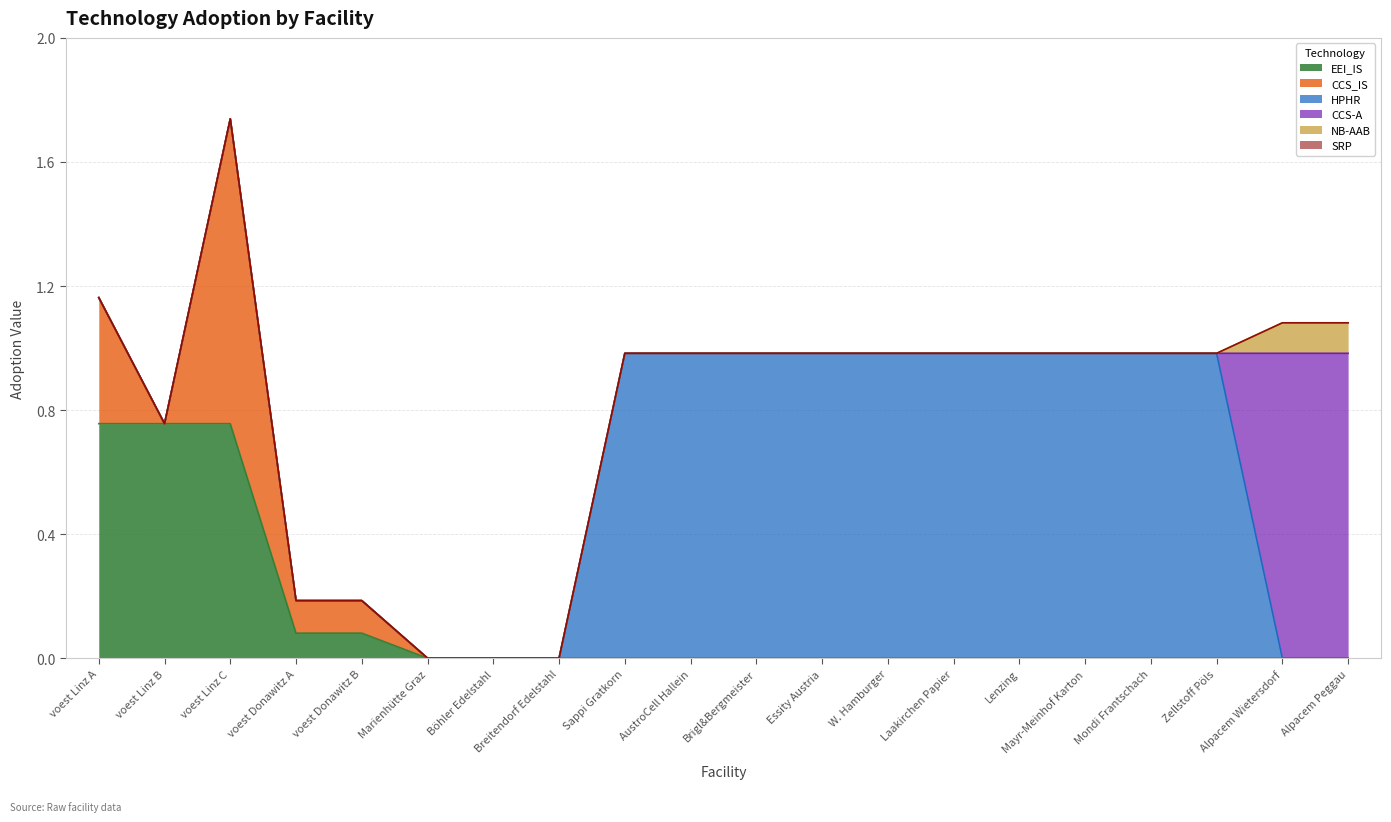

Reading left to right, what are all the values shown in this chart?

EEI_IS: 0.8	0.8	0.8	0.1	0.1	0.0	0.0	0.0	0.0	0.0	0.0	0.0	0.0	0.0	0.0	0.0	0.0	0.0	0.0	0.0
CCS_IS: 0.4	0.0	1.0	0.1	0.1	0.0	0.0	0.0	0.0	0.0	0.0	0.0	0.0	0.0	0.0	0.0	0.0	0.0	0.0	0.0
HPHR: 0.0	0.0	0.0	0.0	0.0	0.0	0.0	0.0	1.0	1.0	1.0	1.0	1.0	1.0	1.0	1.0	1.0	1.0	0.0	0.0
CCS-A: 0.0	0.0	0.0	0.0	0.0	0.0	0.0	0.0	0.0	0.0	0.0	0.0	0.0	0.0	0.0	0.0	0.0	0.0	1.0	1.0
NB-AAB: 0.0	0.0	0.0	0.0	0.0	0.0	0.0	0.0	0.0	0.0	0.0	0.0	0.0	0.0	0.0	0.0	0.0	0.0	0.1	0.1
SRP: 0.0	0.0	0.0	0.0	0.0	0.0	0.0	0.0	0.0	0.0	0.0	0.0	0.0	0.0	0.0	0.0	0.0	0.0	0.0	0.0